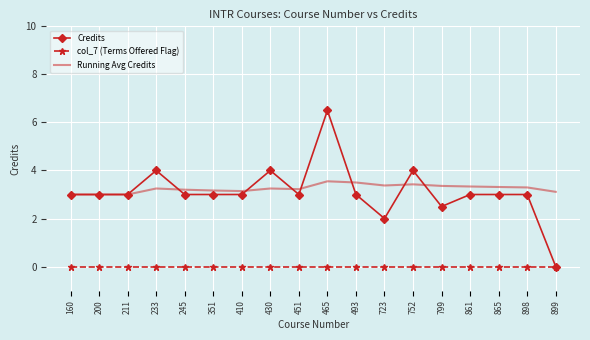

What is the minimum value for Running Avg Credits?

3.0